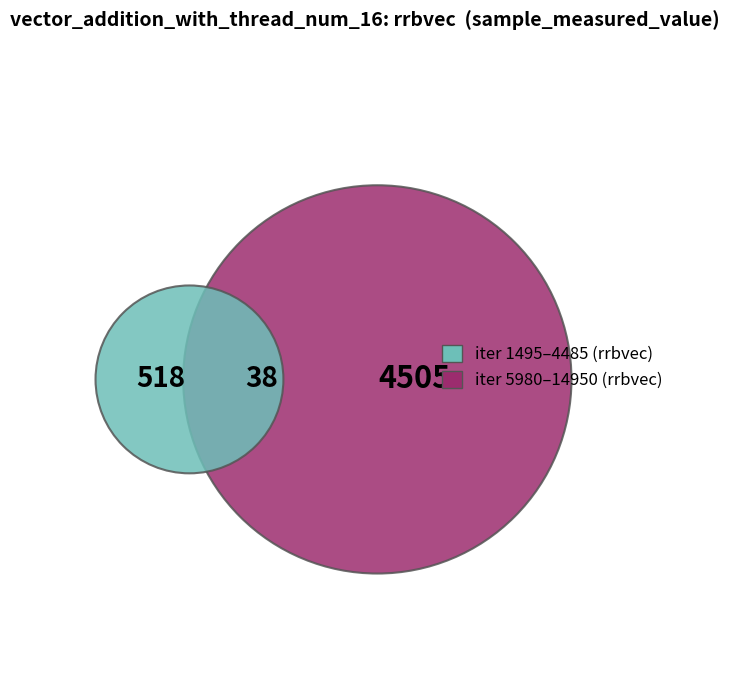

To the nearest percent, what is the combined percentage of 1495 and 7475?

11%